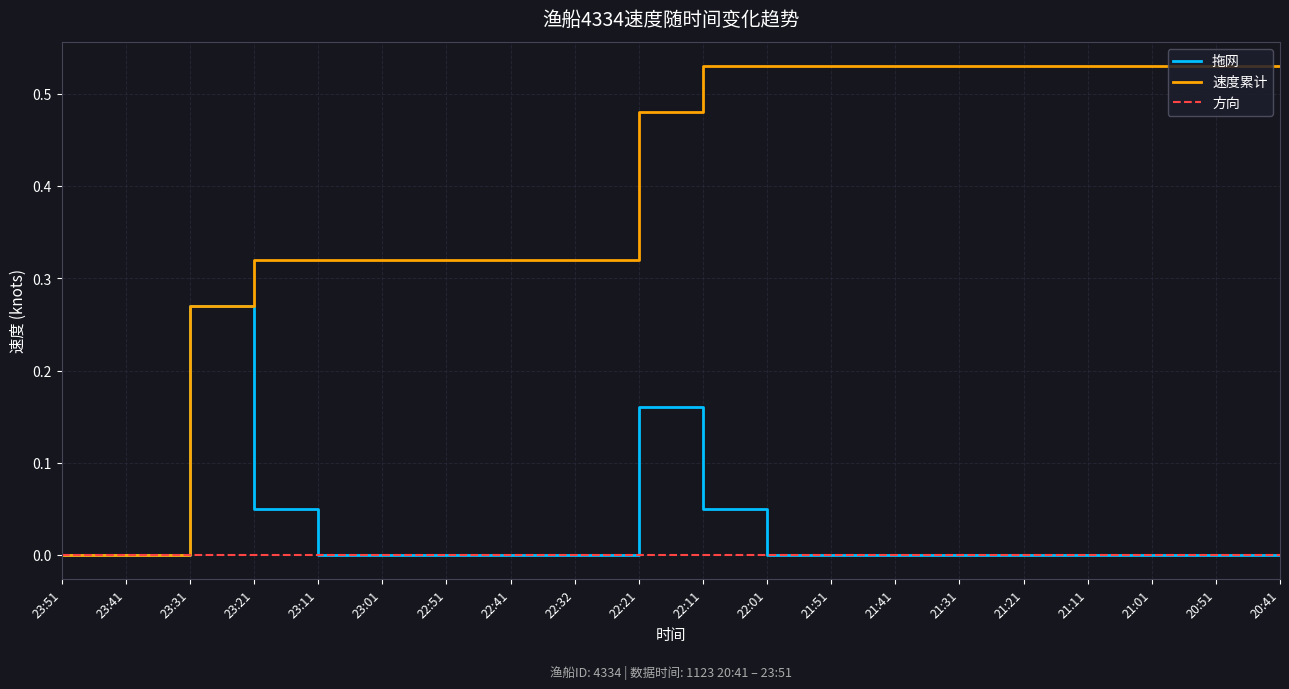

True or false: 速度累计 has a value of 0.6 at 23:01.

False